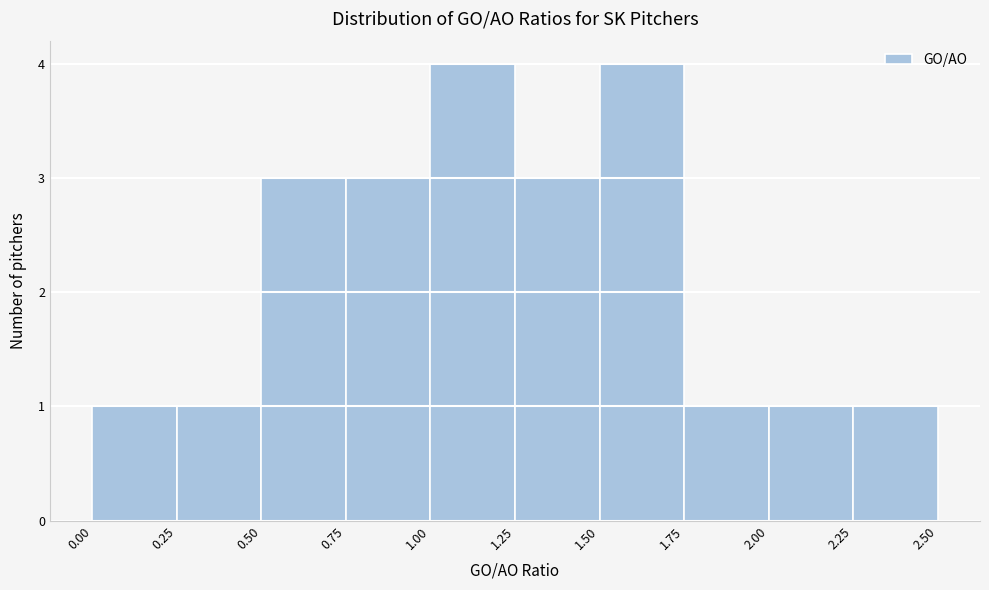

Reading left to right, transcribe this chart: for each bar, give the range it covers on the x-axis and its height. The values are not printed on the chart, so give them approximately, as read against the axis.

0.00 to 0.25: 1
0.25 to 0.50: 1
0.50 to 0.75: 3
0.75 to 1.00: 3
1.00 to 1.25: 4
1.25 to 1.50: 3
1.50 to 1.75: 4
1.75 to 2.00: 1
2.00 to 2.25: 1
2.25 to 2.50: 1